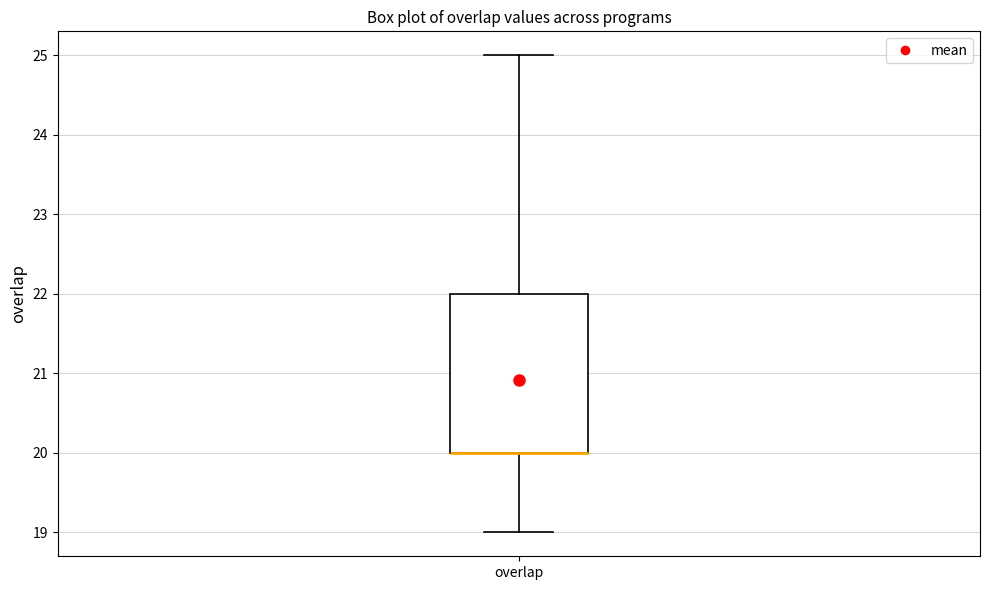

Read this box plot against the y-axis: the position of the median line, the range covered by the box, and the ends of both whiskers. The values are not printed on the chart, so give them approximately, as read against the axis.

median 20 (drawn on the box's lower edge), box 20 to 22, whiskers 19 to 25